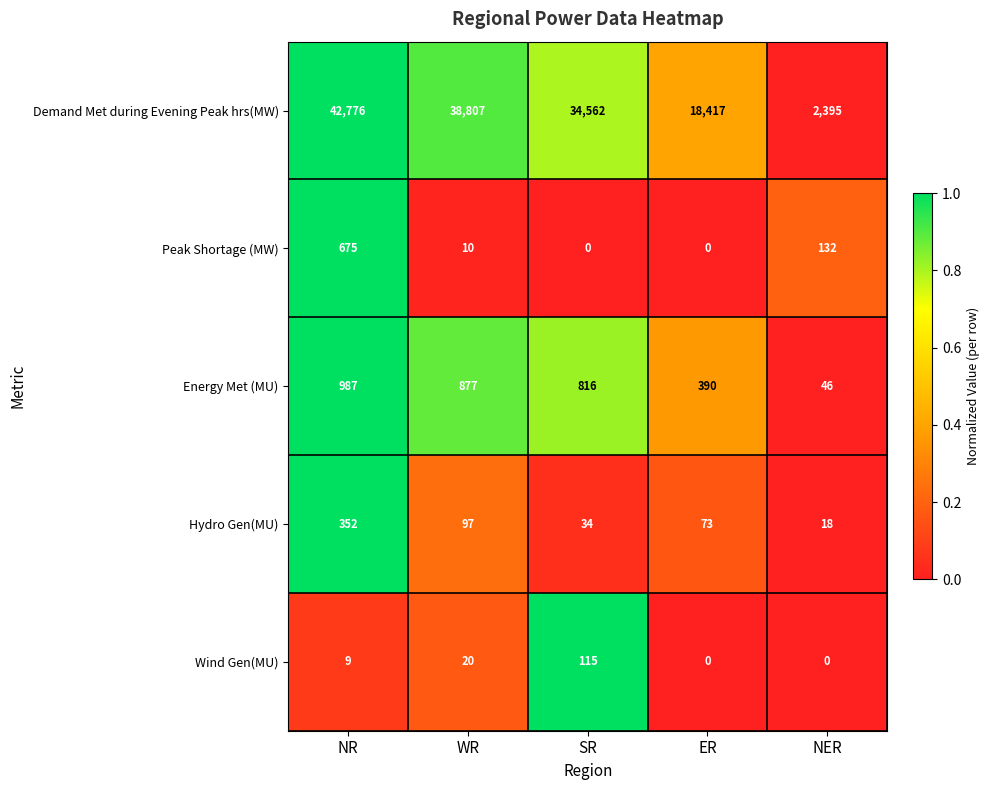

What is the difference between the Energy Met (MU) values at NER and ER?

344